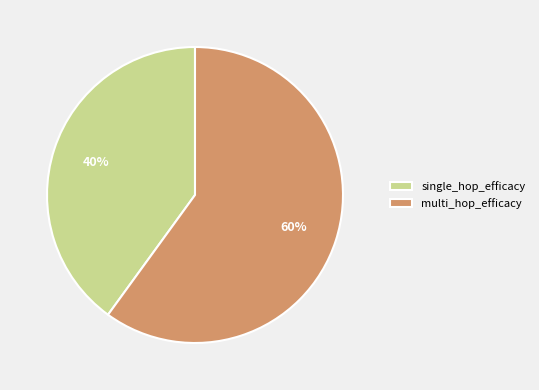

How many slices are in this pie chart?

2